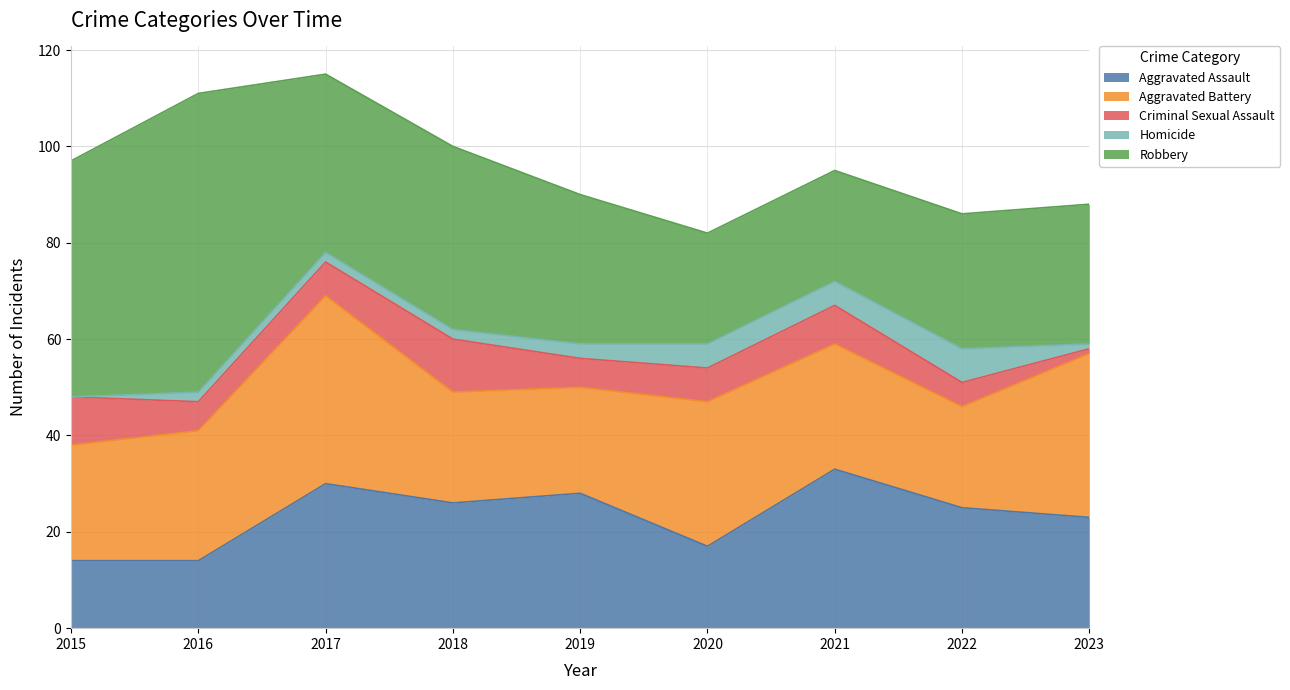

How many series are shown in this chart?

5